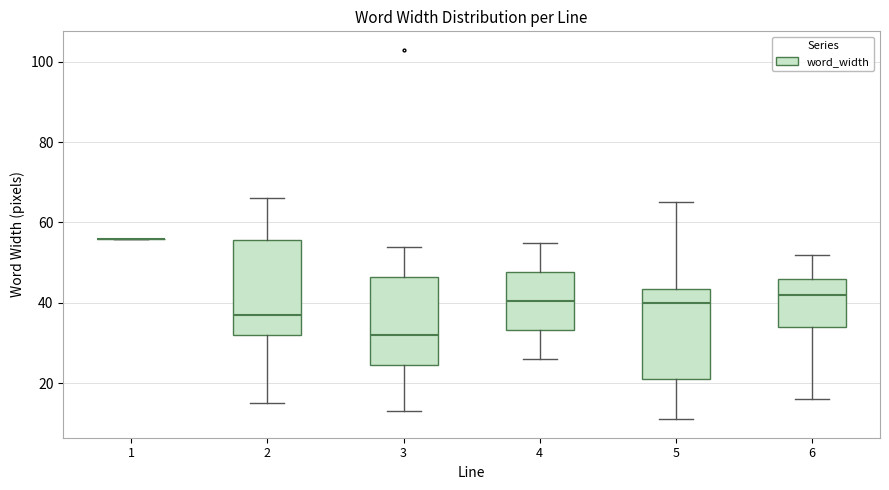

Where does the median line of the box at x = 4 sit on the y-axis? The values are not printed on the chart, so give them approximately, as read against the axis.

40